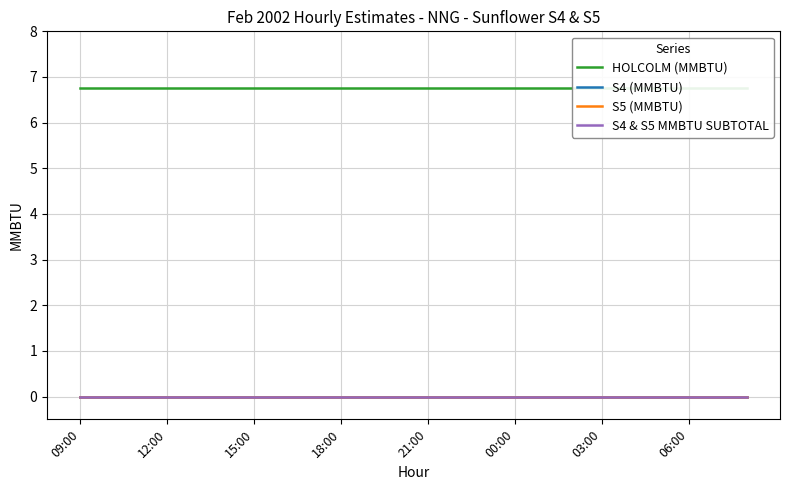

What is the spread (max minus min) of values at 00:00?

6.8